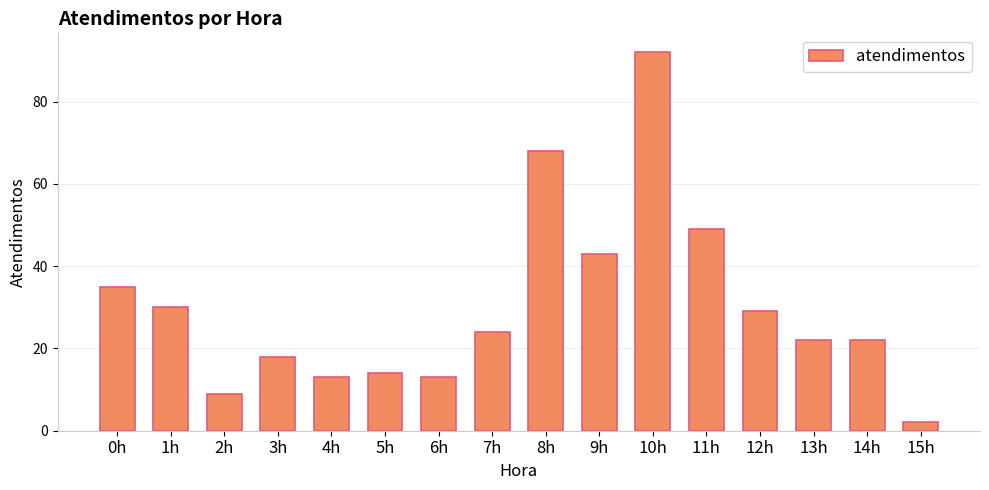

How many data points are less than 24?

8